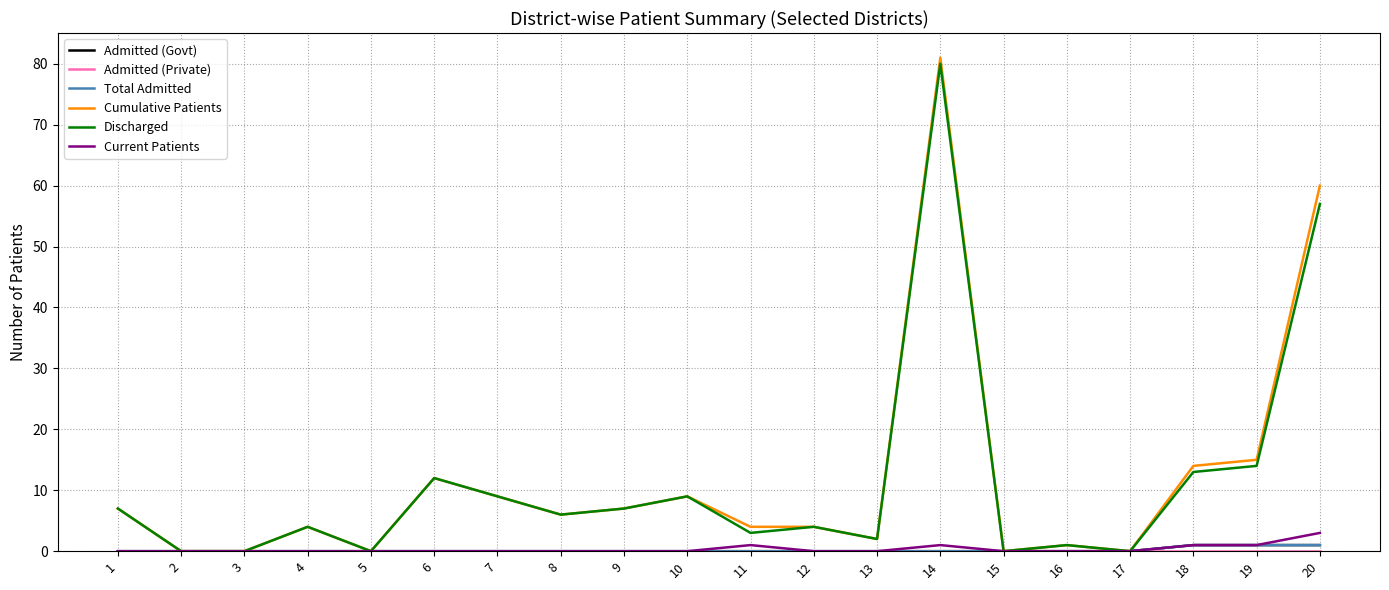

Reading left to right, transcribe all the data shown in this chart.

Admitted (Govt): 0	0	0	0	0	0	0	0	0	0	0	0	0	0	0	0	0	1	1	1
Admitted (Private): 0	0	0	0	0	0	0	0	0	0	0	0	0	0	0	0	0	0	0	0
Total Admitted: 0	0	0	0	0	0	0	0	0	0	0	0	0	0	0	0	0	1	1	1
Cumulative Patients: 7	0	0	4	0	12	9	6	7	9	4	4	2	81	0	1	0	14	15	60
Discharged: 7	0	0	4	0	12	9	6	7	9	3	4	2	80	0	1	0	13	14	57
Current Patients: 0	0	0	0	0	0	0	0	0	0	1	0	0	1	0	0	0	1	1	3